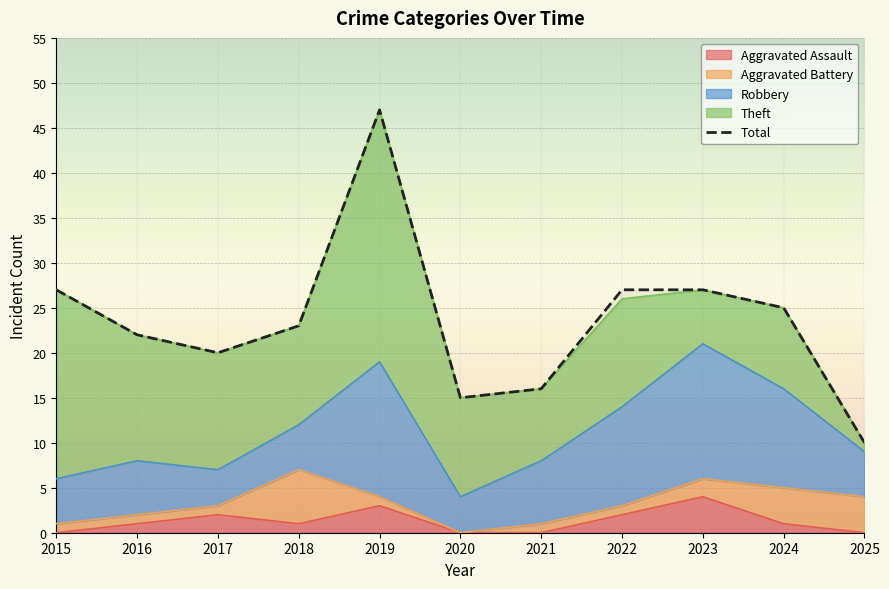

How many values are below 23?

5